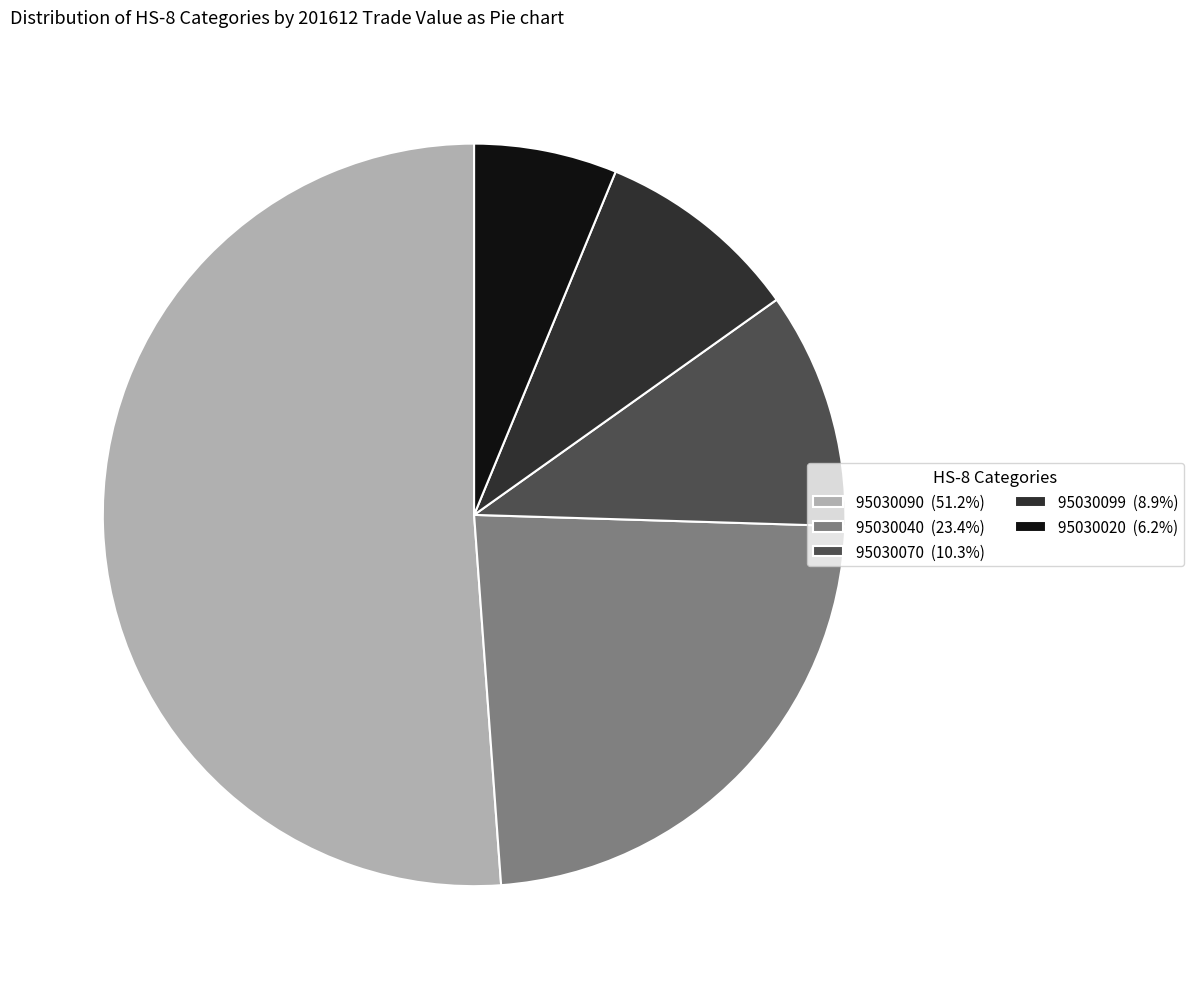

How many segments does this pie chart have?

5